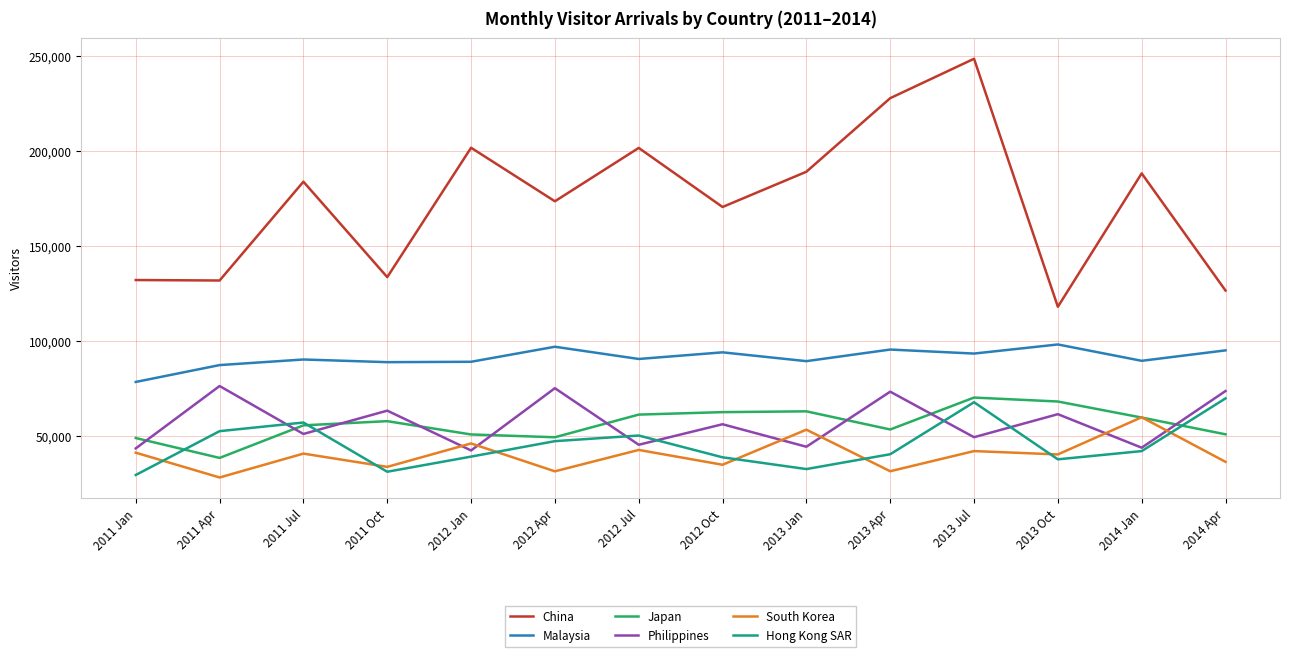

At which label does South Korea first exceed 40587?

2011 Jan